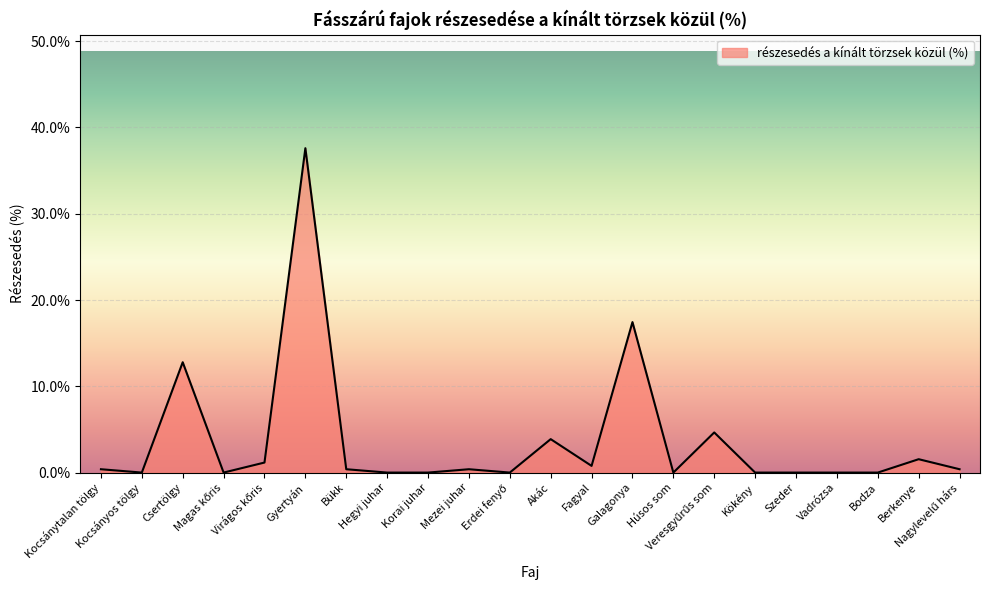

What is the greatest value displayed?

37.6